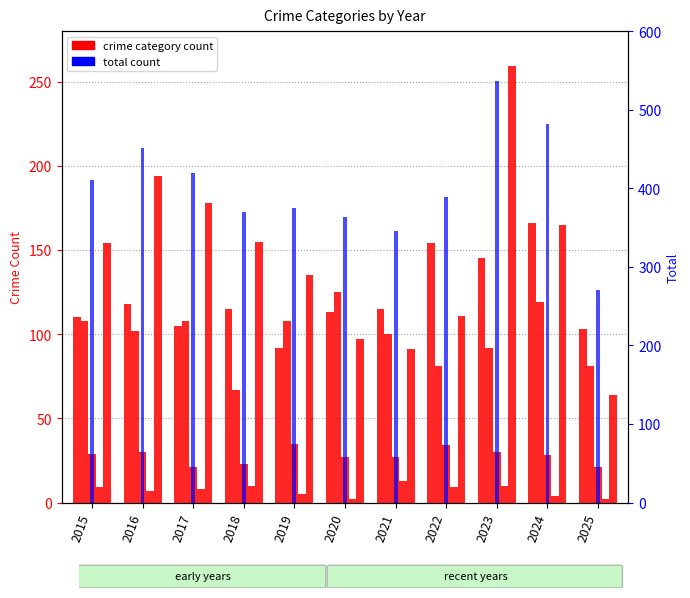

What is the sum of the Homicide values at 2018 and 2016?

17